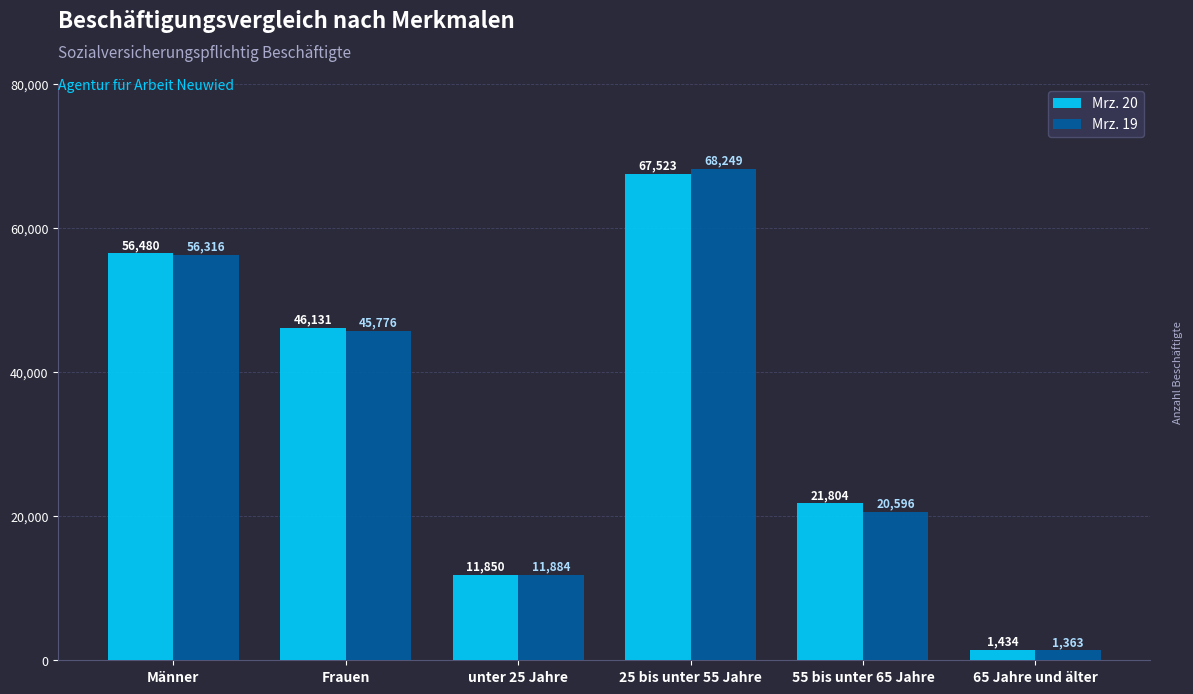

What is the greatest value displayed?

68249